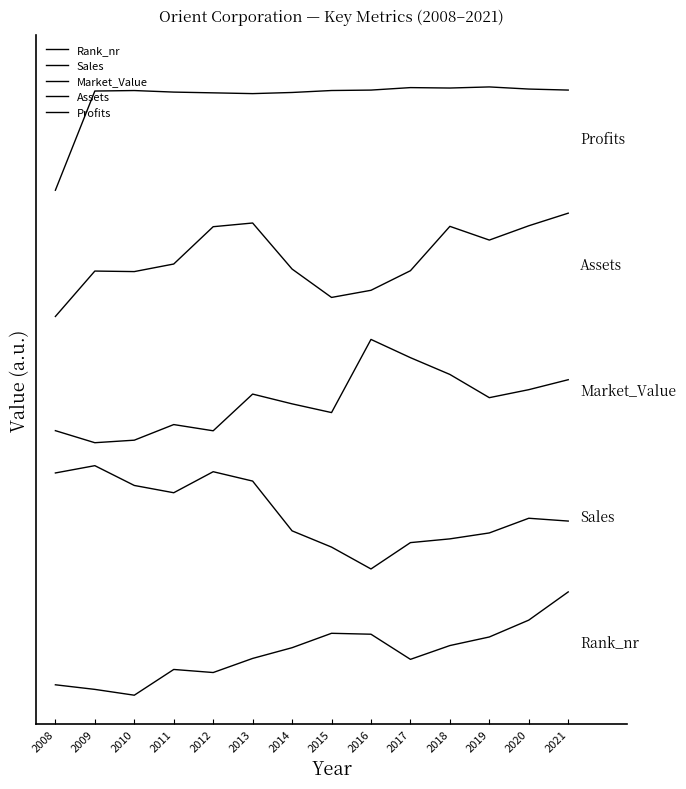

Does the chart have visible grid lines?

No